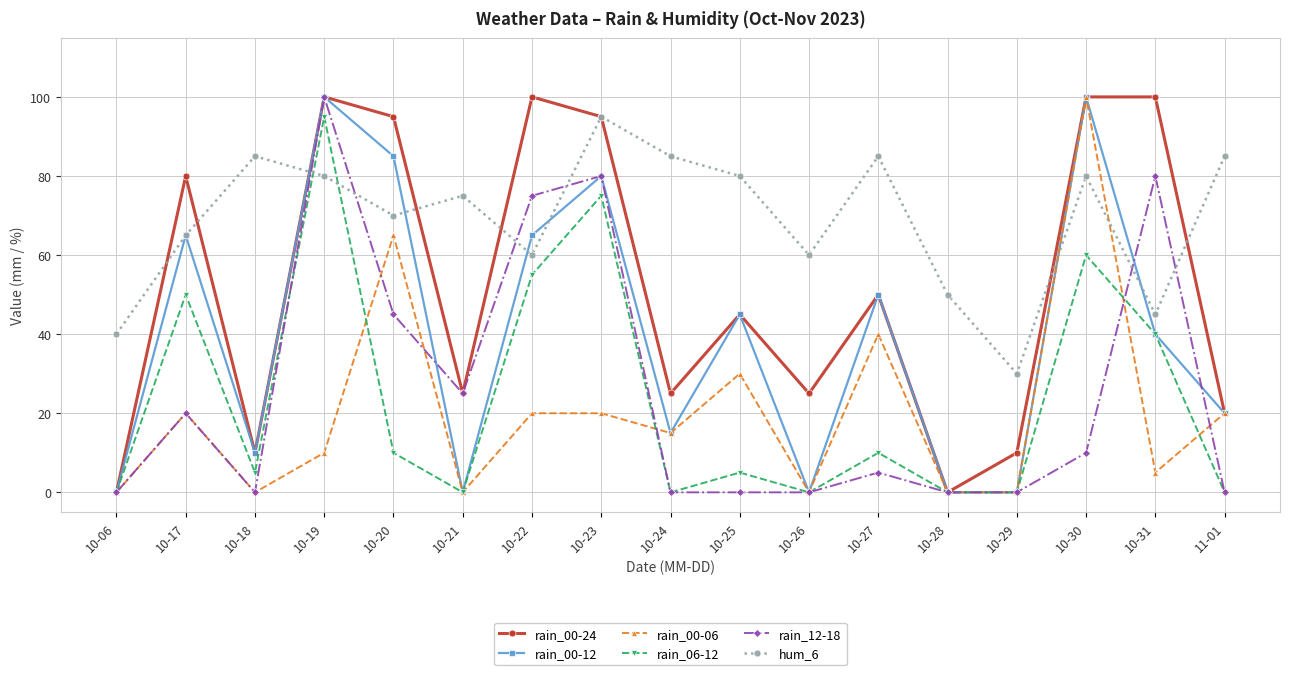

Which series changed the most between 10-21 and 11-01?

rain_12-18